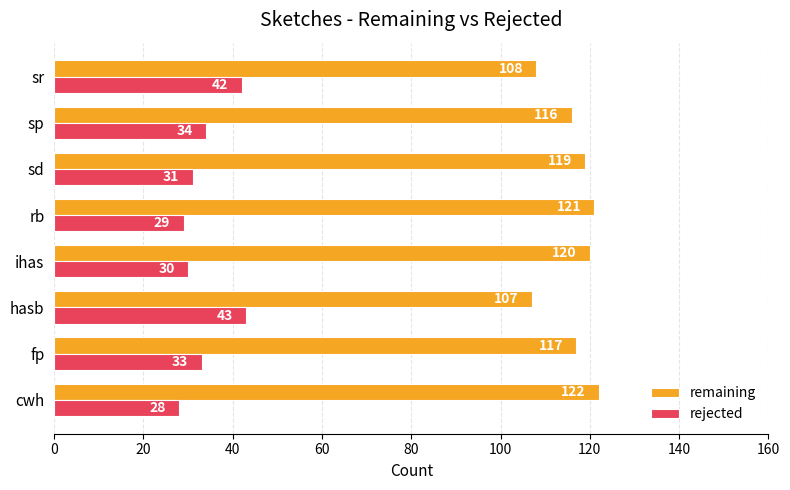

Where is rejected nearest to the value 35?

sp